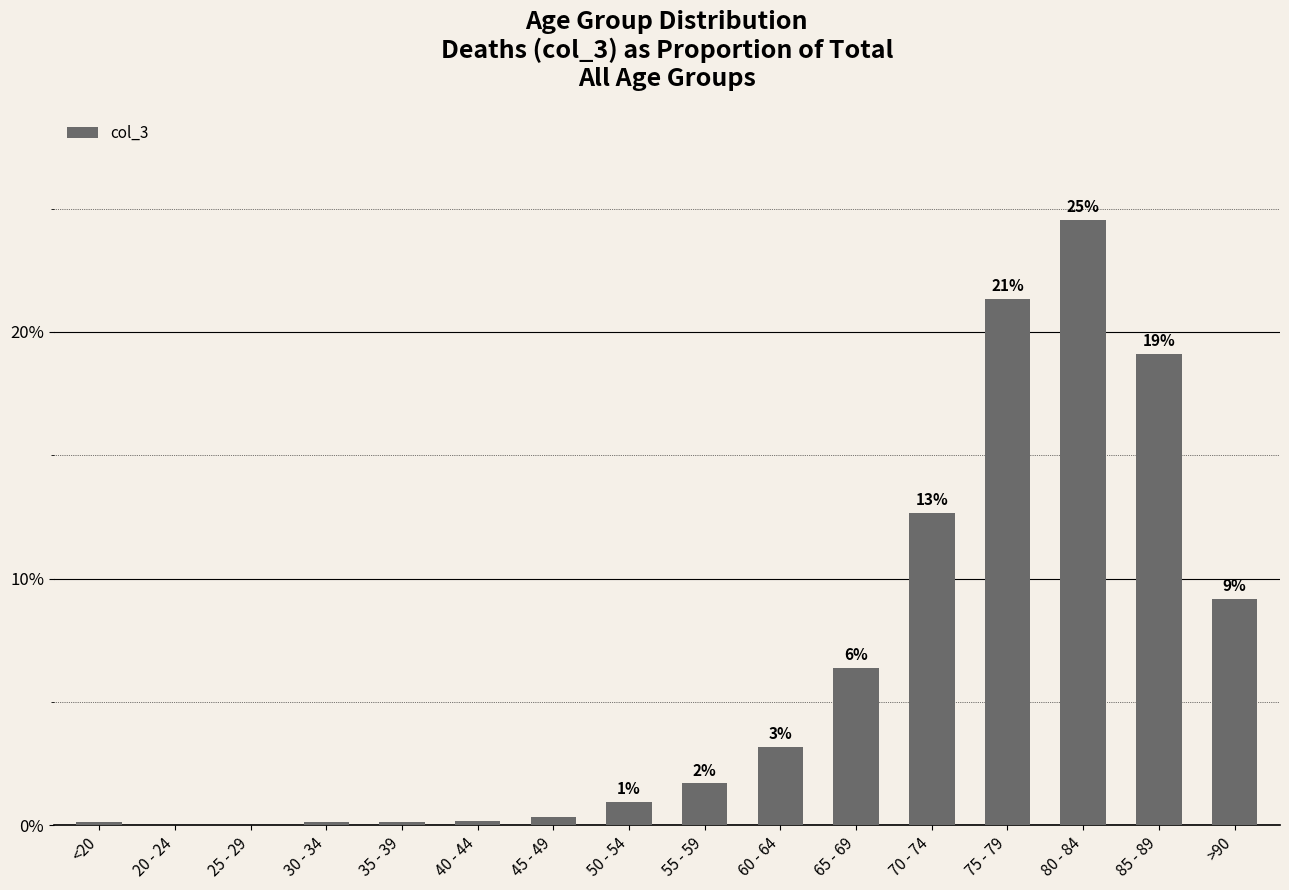

What is the value of the 14th bar from the left?

0.2